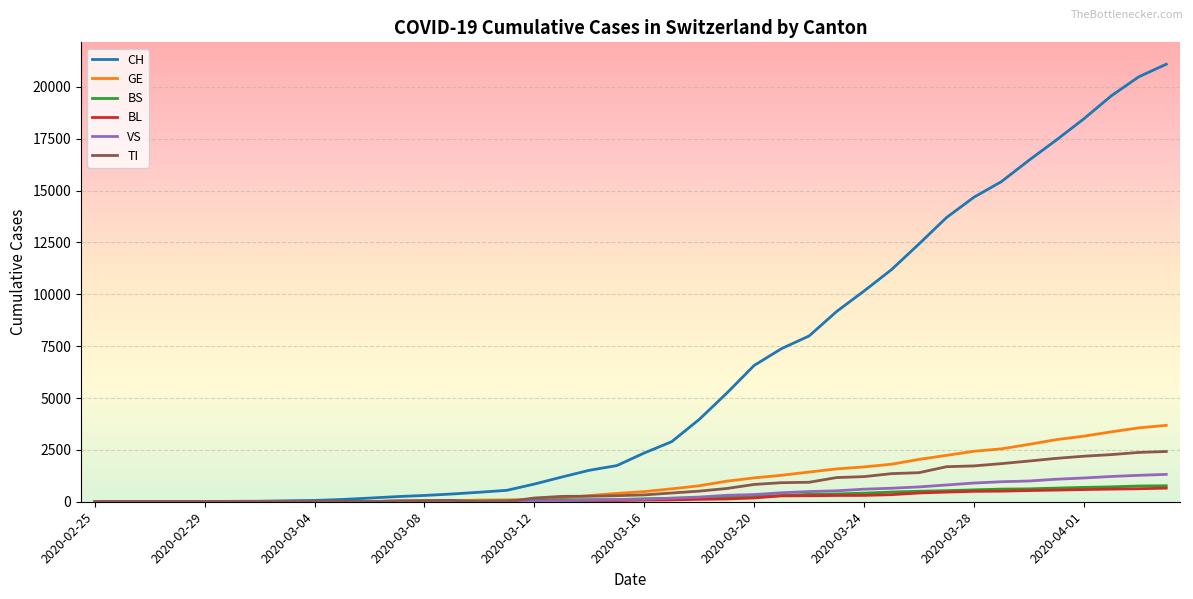

What are all the series names shown in the legend?

CH, GE, BS, BL, VS, TI